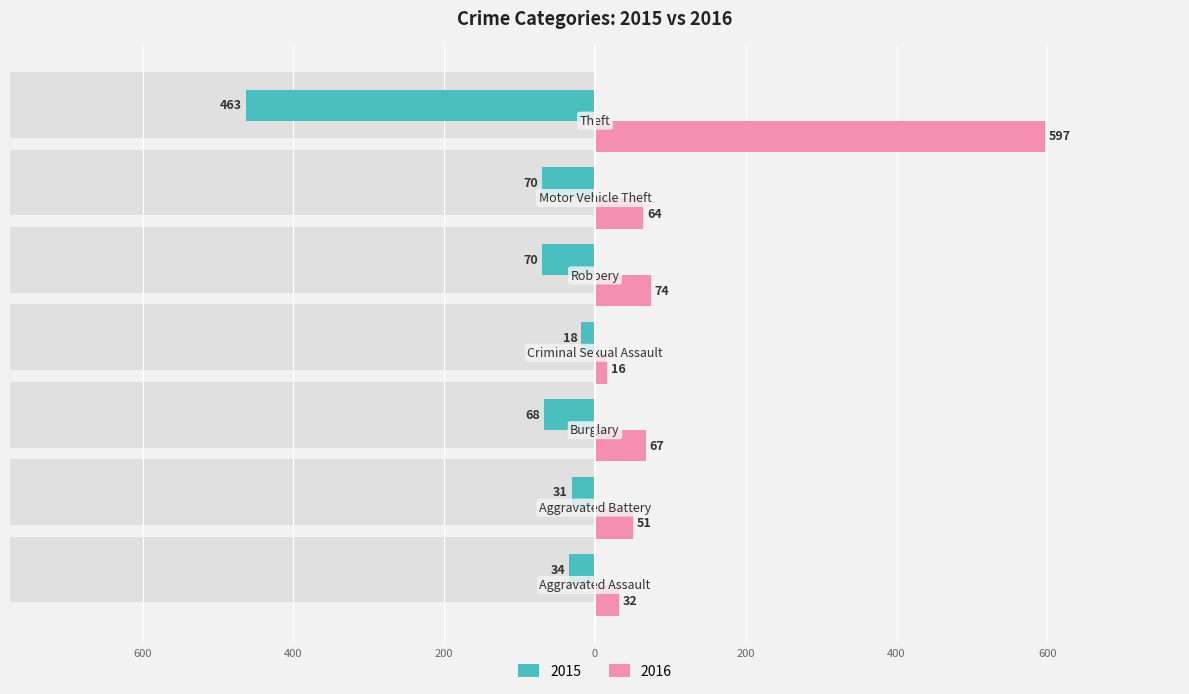

How many series are shown in this chart?

2